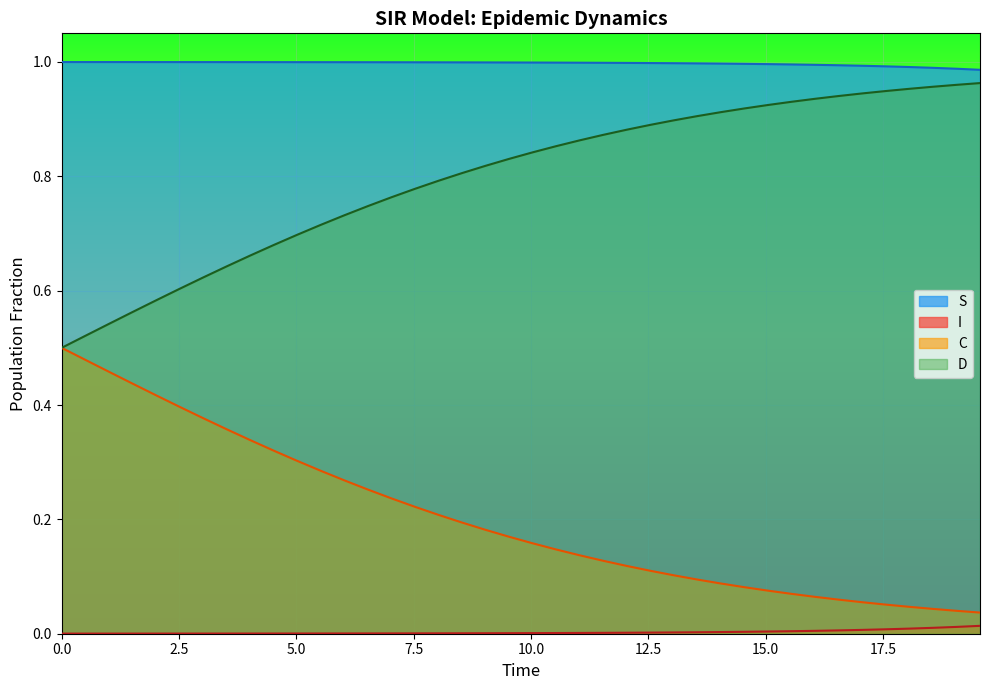

Which series has the largest total across all categories?

S